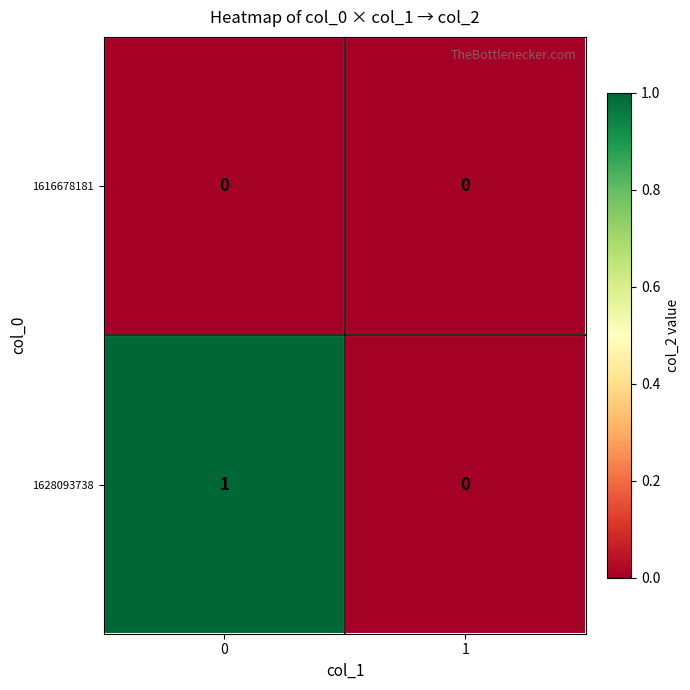

List the series in order of their overall mean, highest first.

1628093738, 1616678181